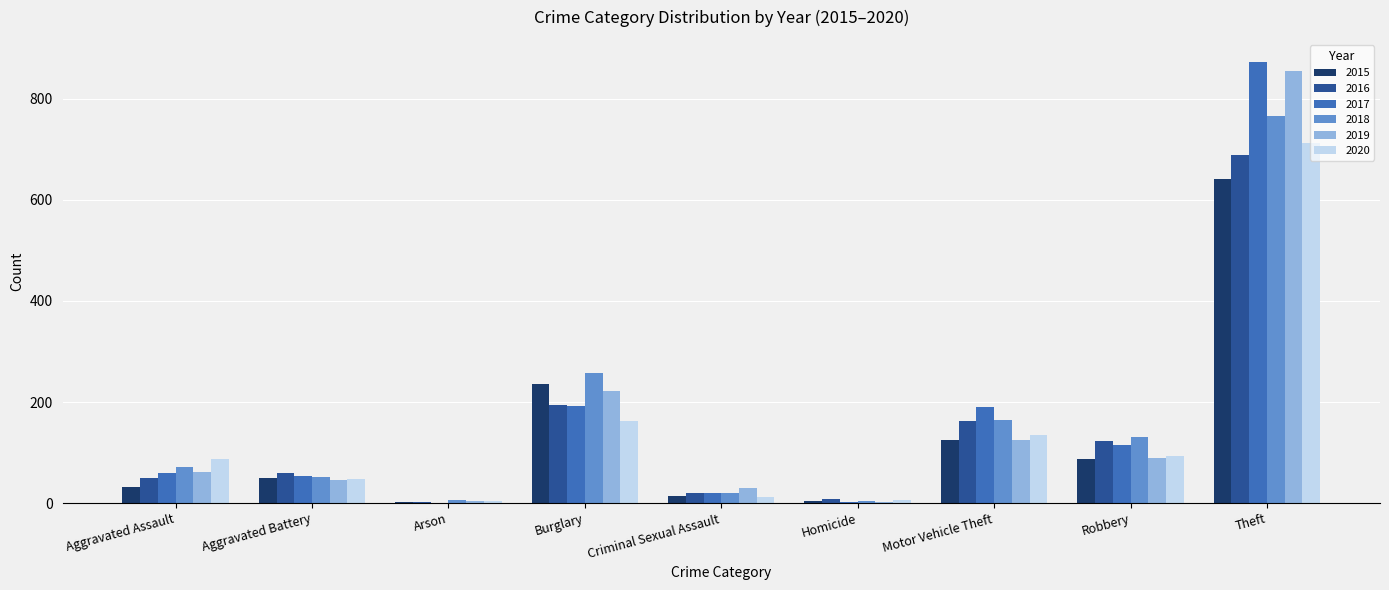

What is the greatest value displayed?

873